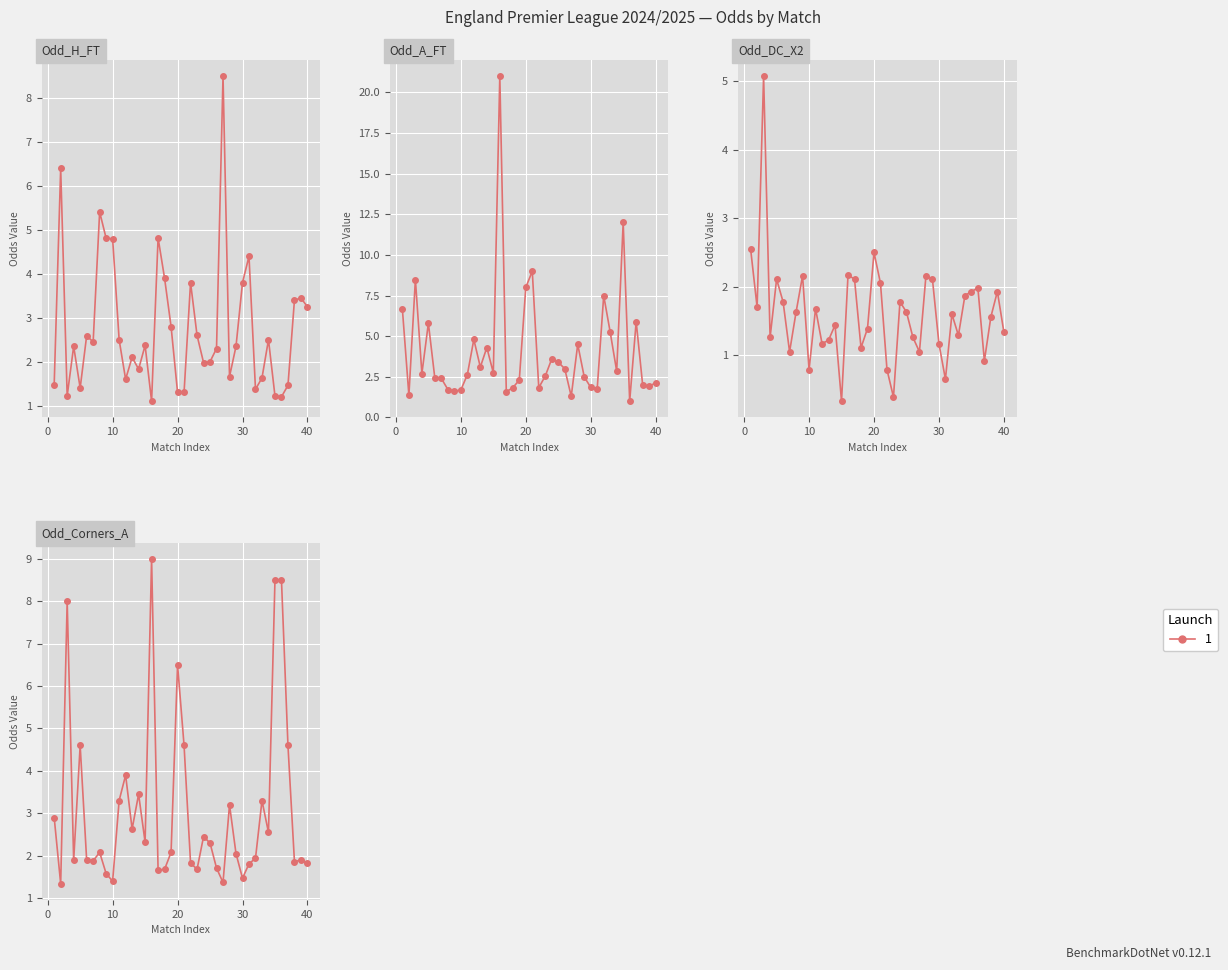

Reading right to left, transcribe all the data shown in this chart.

Odd_H_FT: 40=3.2	39=3.5	38=3.4	37=1.5	36=1.2	35=1.2	34=2.5	33=1.6	32=1.4	31=4.4	30=3.8	29=2.4	28=1.7	27=8.5	26=2.3	25=2.0	24=2.0	23=2.6	22=3.8	21=1.3	20=1.3	19=2.8	18=3.9	17=4.8	16=1.1	15=2.4	14=1.8	13=2.1	12=1.6	11=2.5	10=4.8	9=4.8	8=5.4	7=2.5	6=2.6	5=1.4	4=2.4	3=1.2	2=6.4	1=1.5
Odd_A_FT: 40=2.1	39=1.9	38=2.0	37=5.9	36=1.0	35=12.0	34=2.9	33=5.2	32=7.5	31=1.8	30=1.9	29=2.5	28=4.5	27=1.3	26=3.0	25=3.4	24=3.6	23=2.5	22=1.8	21=9.0	20=8.0	19=2.3	18=1.8	17=1.6	16=21.0	15=2.8	14=4.3	13=3.1	12=4.8	11=2.6	10=1.7	9=1.6	8=1.7	7=2.4	6=2.4	5=5.8	4=2.7	3=8.5	2=1.4	1=6.7
Odd_DC_X2: 40=1.3	39=1.9	38=1.6	37=0.9	36=2.0	35=1.9	34=1.9	33=1.3	32=1.6	31=0.7	30=1.2	29=2.1	28=2.2	27=1.1	26=1.3	25=1.6	24=1.8	23=0.4	22=0.8	21=2.0	20=2.5	19=1.4	18=1.1	17=2.1	16=2.2	15=0.3	14=1.4	13=1.2	12=1.2	11=1.7	10=0.8	9=2.2	8=1.6	7=1.1	6=1.8	5=2.1	4=1.3	3=5.1	2=1.7	1=2.5
Odd_Corners_A: 40=1.8	39=1.9	38=1.9	37=4.6	36=8.5	35=8.5	34=2.5	33=3.3	32=1.9	31=1.8	30=1.5	29=2.0	28=3.2	27=1.4	26=1.7	25=2.3	24=2.5	23=1.7	22=1.8	21=4.6	20=6.5	19=2.1	18=1.7	17=1.7	16=9.0	15=2.3	14=3.5	13=2.6	12=3.9	11=3.3	10=1.4	9=1.6	8=2.1	7=1.9	6=1.9	5=4.6	4=1.9	3=8.0	2=1.3	1=2.9